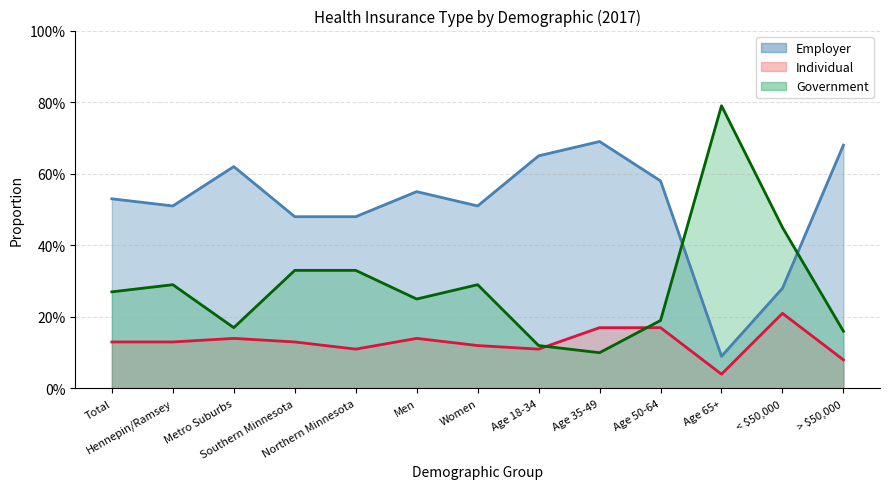

At which label is Employer closest to 0?

Age 65+